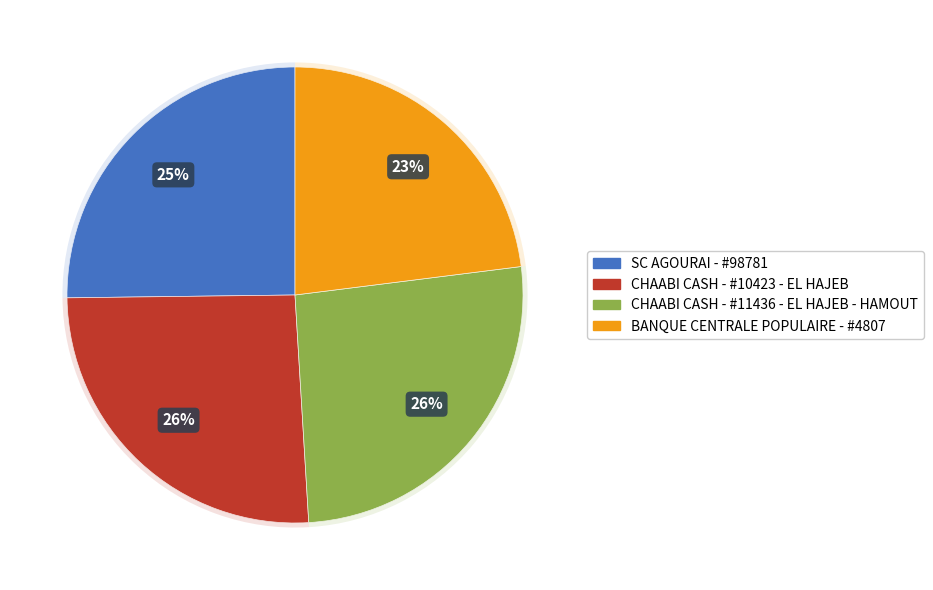

Does any single category account for the majority?

No